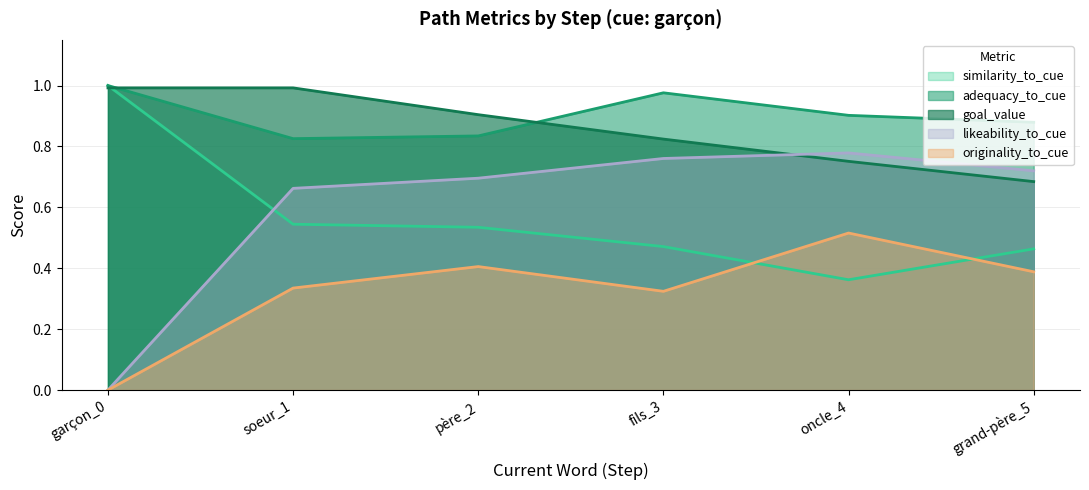

How many data points in originality_to_cue are above 0?

5